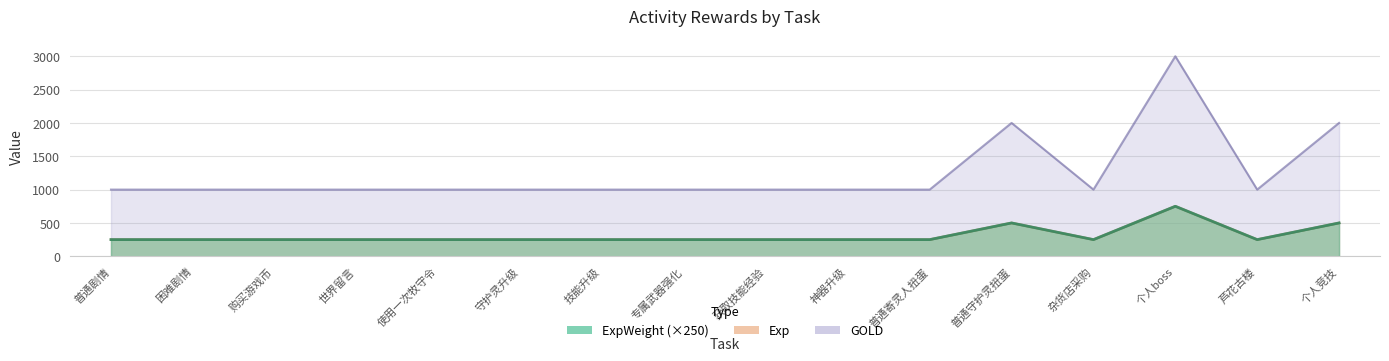

At how many categories does at least one series exceed 2570?

1